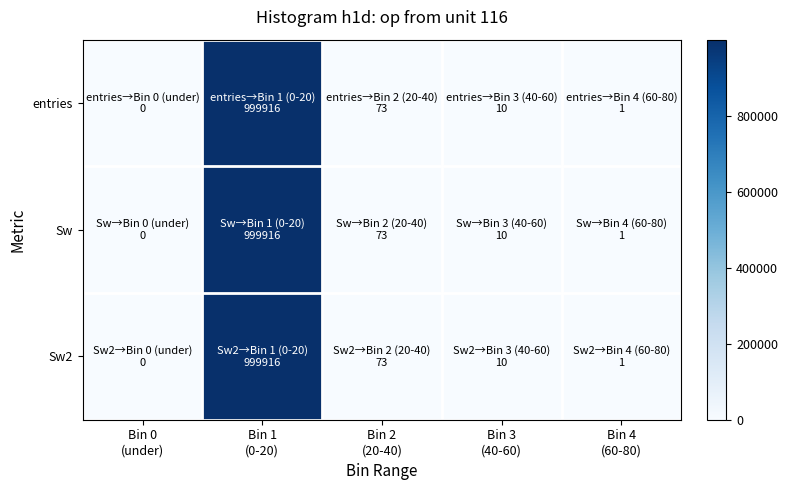

Reading right to left, extract all data points from this chart.

entries: Bin 4
(60-80)=1	Bin 3
(40-60)=10	Bin 2
(20-40)=73	Bin 1
(0-20)=999916	Bin 0
(under)=0
Sw: Bin 4
(60-80)=1	Bin 3
(40-60)=10	Bin 2
(20-40)=73	Bin 1
(0-20)=999916	Bin 0
(under)=0
Sw2: Bin 4
(60-80)=1	Bin 3
(40-60)=10	Bin 2
(20-40)=73	Bin 1
(0-20)=999916	Bin 0
(under)=0